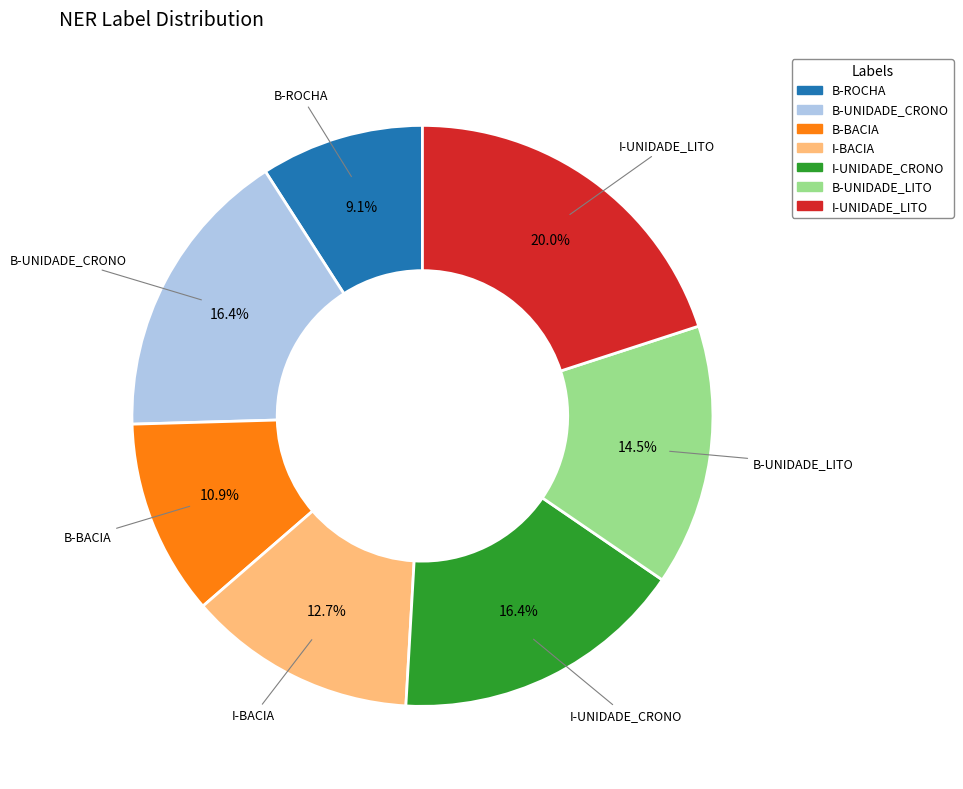

To the nearest percent, what percentage of the pie is I-UNIDADE_CRONO?

16%